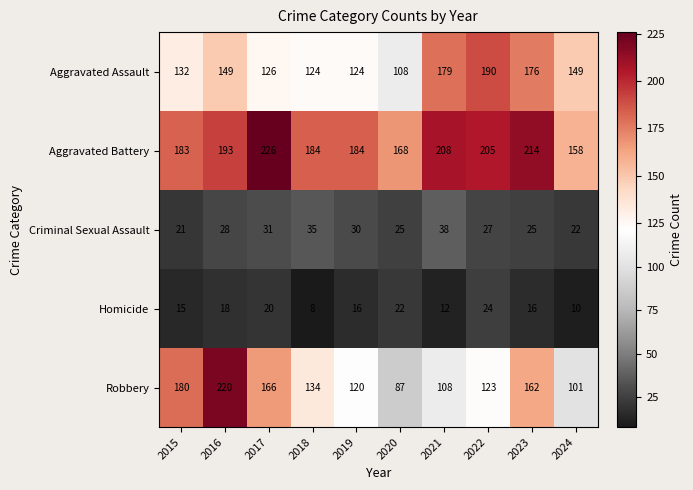

At how many categories does at least one series exceed 170?

8